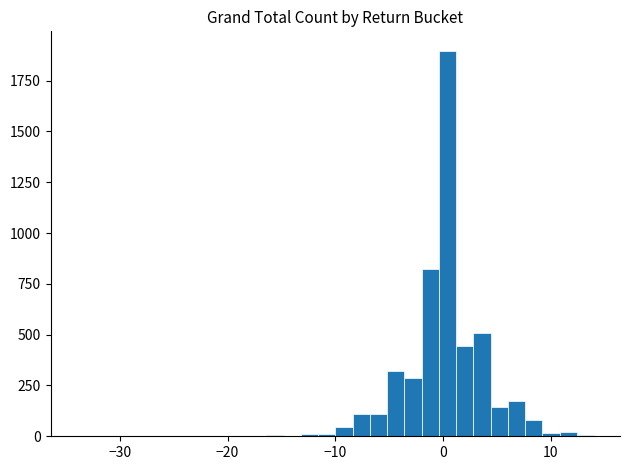

Around what value on the x-axis is the tallest bar? Give the approximate position of its centre, as read against the axis.

0